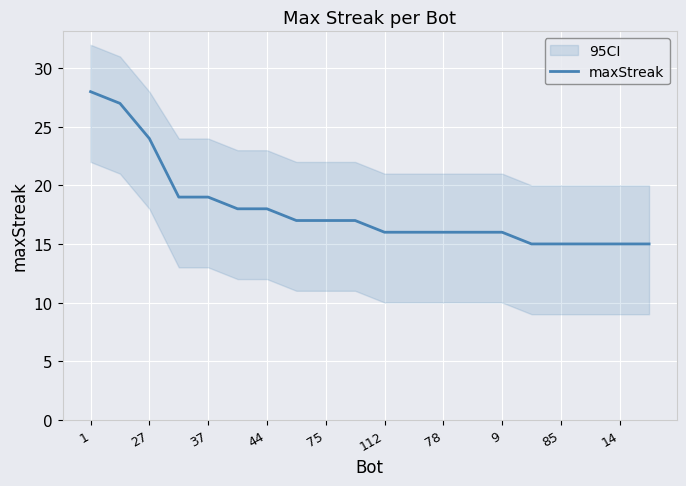

What is the change in value from 1 to 78?

-12